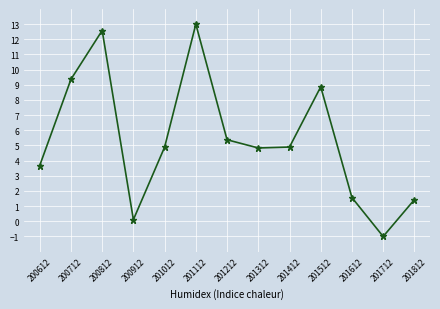

How many categories are shown in the chart?

13